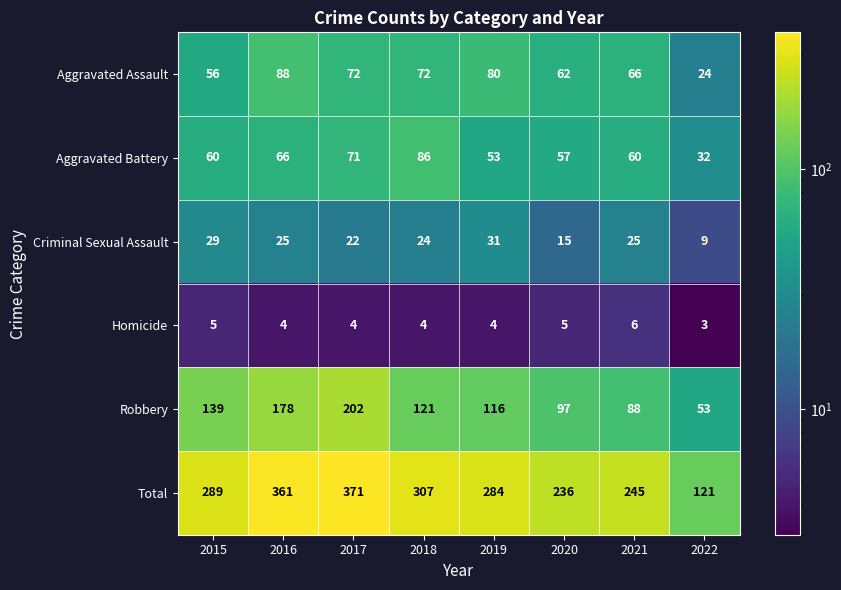

Which series has the widest spread of values?

Total